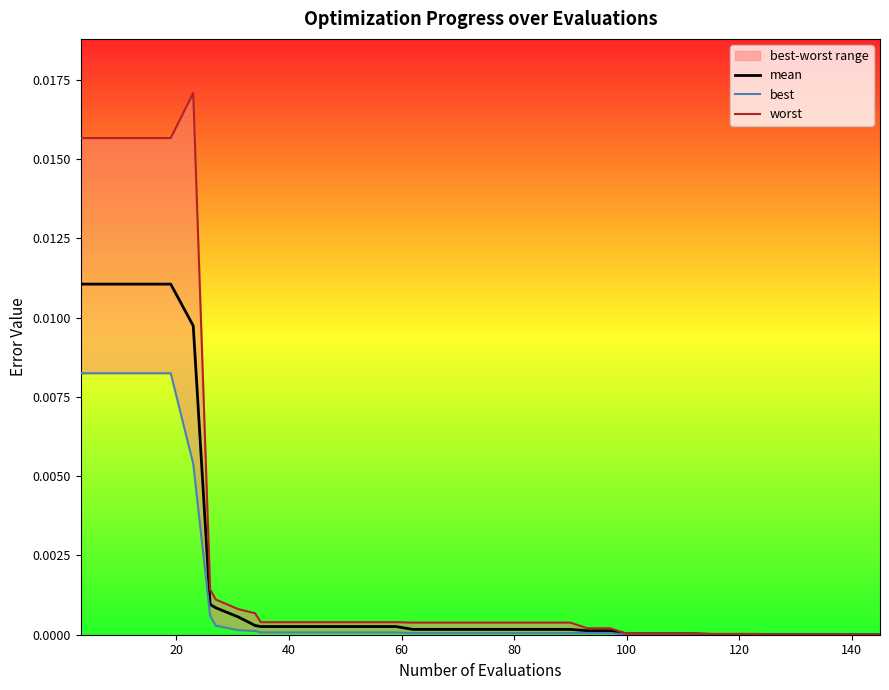

Which series has the largest total across all categories?

worst